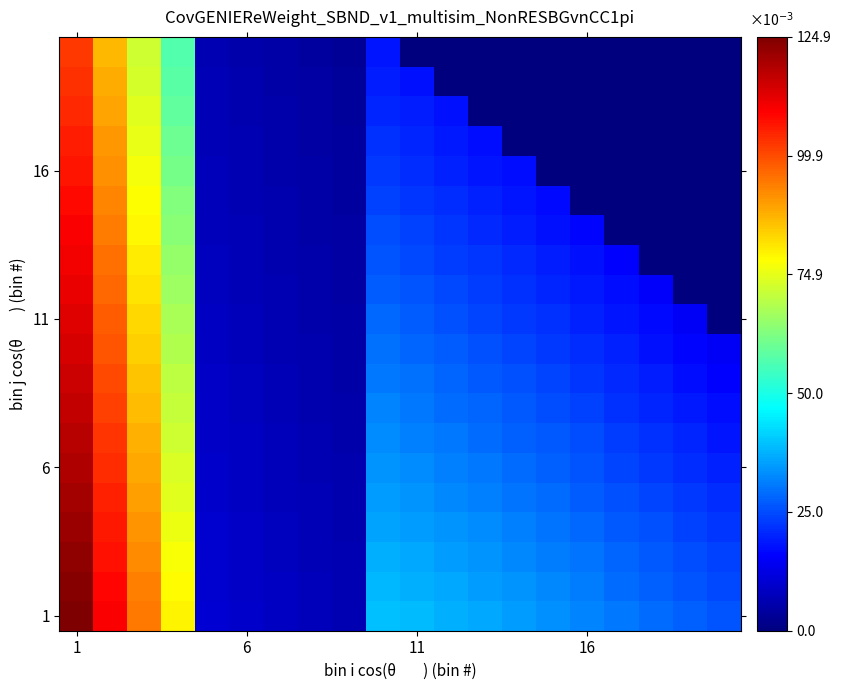

Count the number of categories in the chart.

20